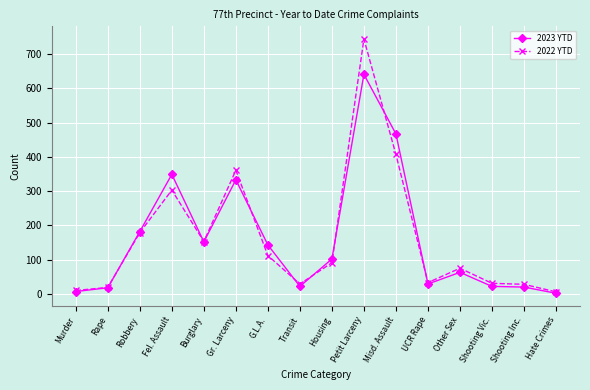

What is the sum of the 2023 YTD values at Shooting Vic. and G.L.A.?

165